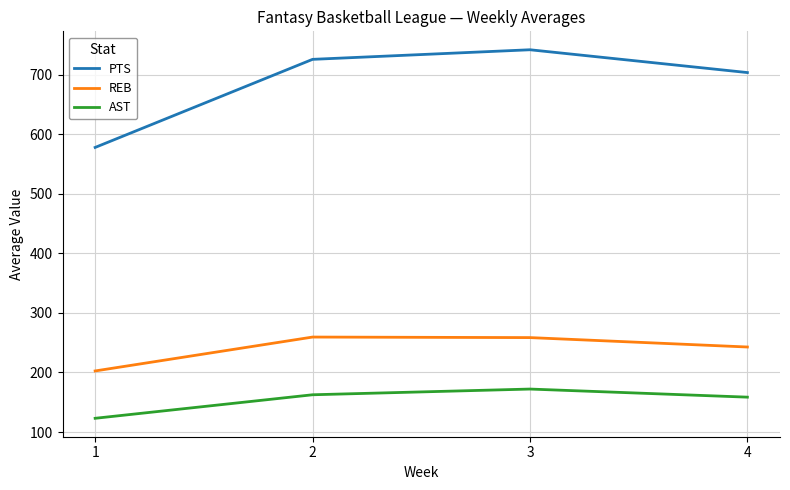

What is the approximate value of AST at 2?

162.6